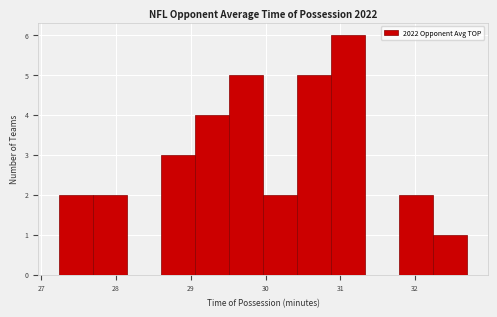

What is the height of the bar covering 30.9 to 31.3 on the x-axis? Neither the bar edges nor the heights are printed on the chart, so give them approximately, as read against the axes.

6